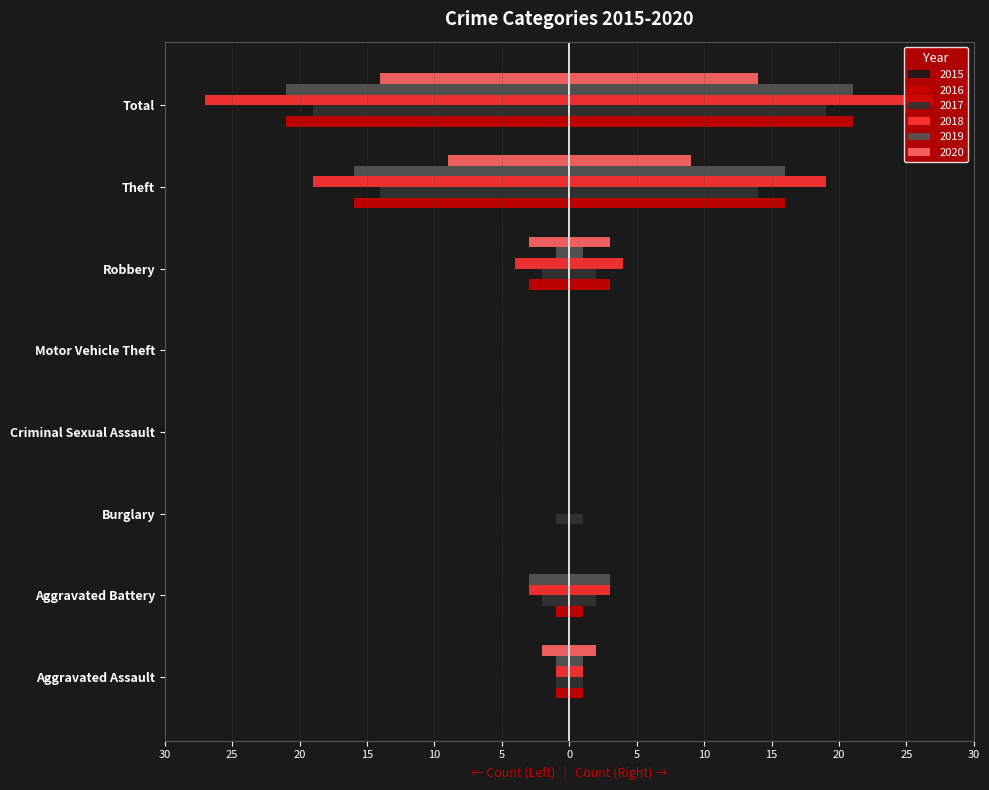

How many bars are there in total?

48